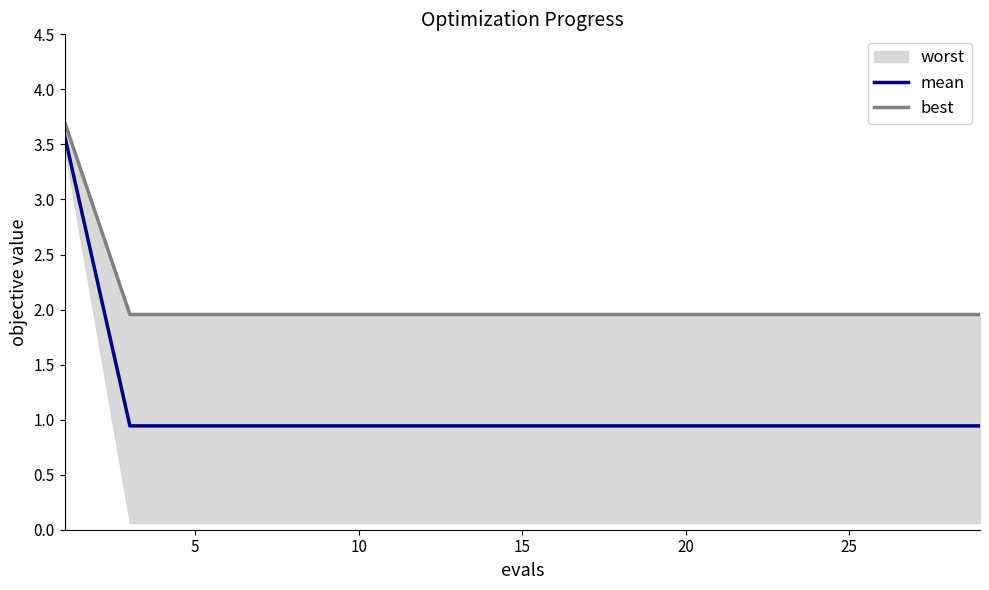

How many lines are shown in the chart?

2